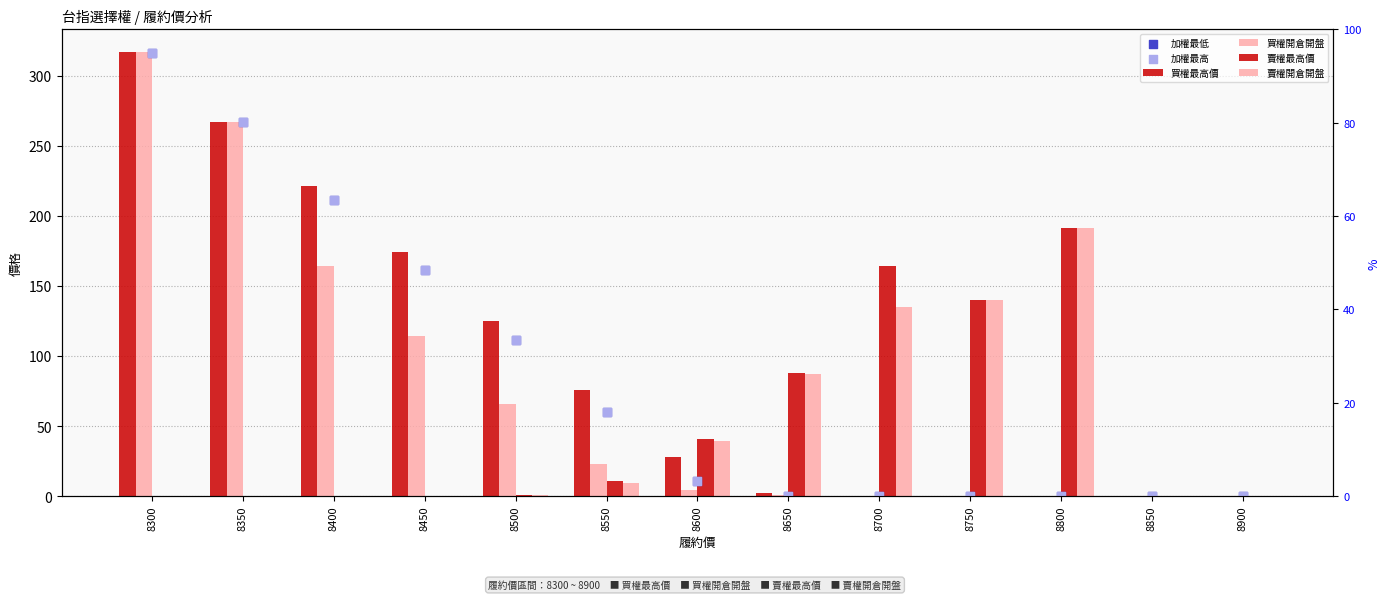

At which category is the sum across all series the highest?

8300